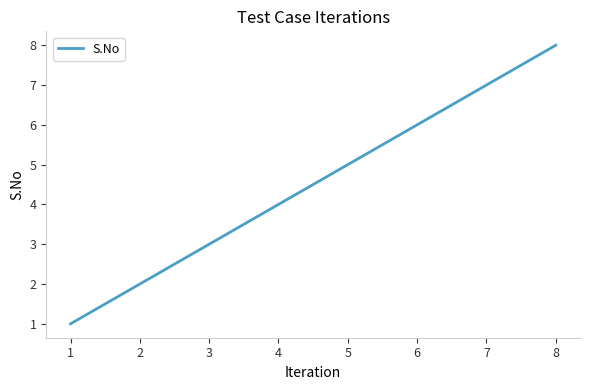

Reading right to left, transcribe all the data shown in this chart.

8=8	7=7	6=6	5=5	4=4	3=3	2=2	1=1